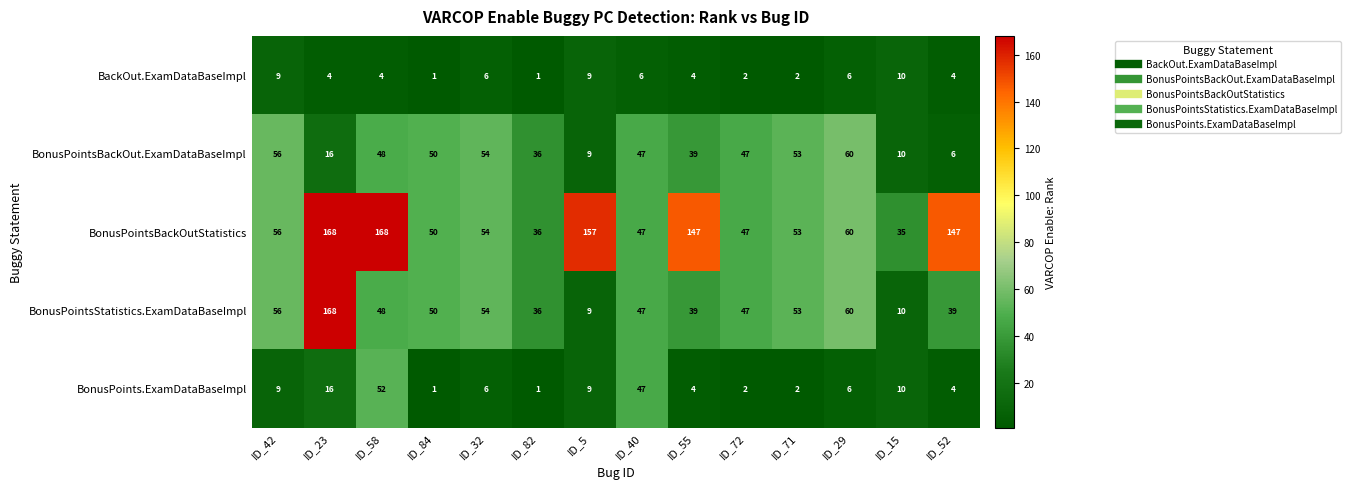

Count the number of categories in the chart.

14